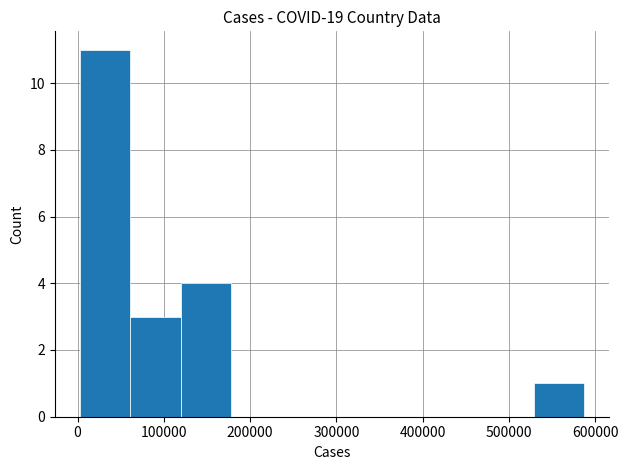

How tall is the bar that spans 0 to 60000 on the x-axis? Neither the bar edges nor the heights are printed on the chart, so give them approximately, as read against the axes.

11